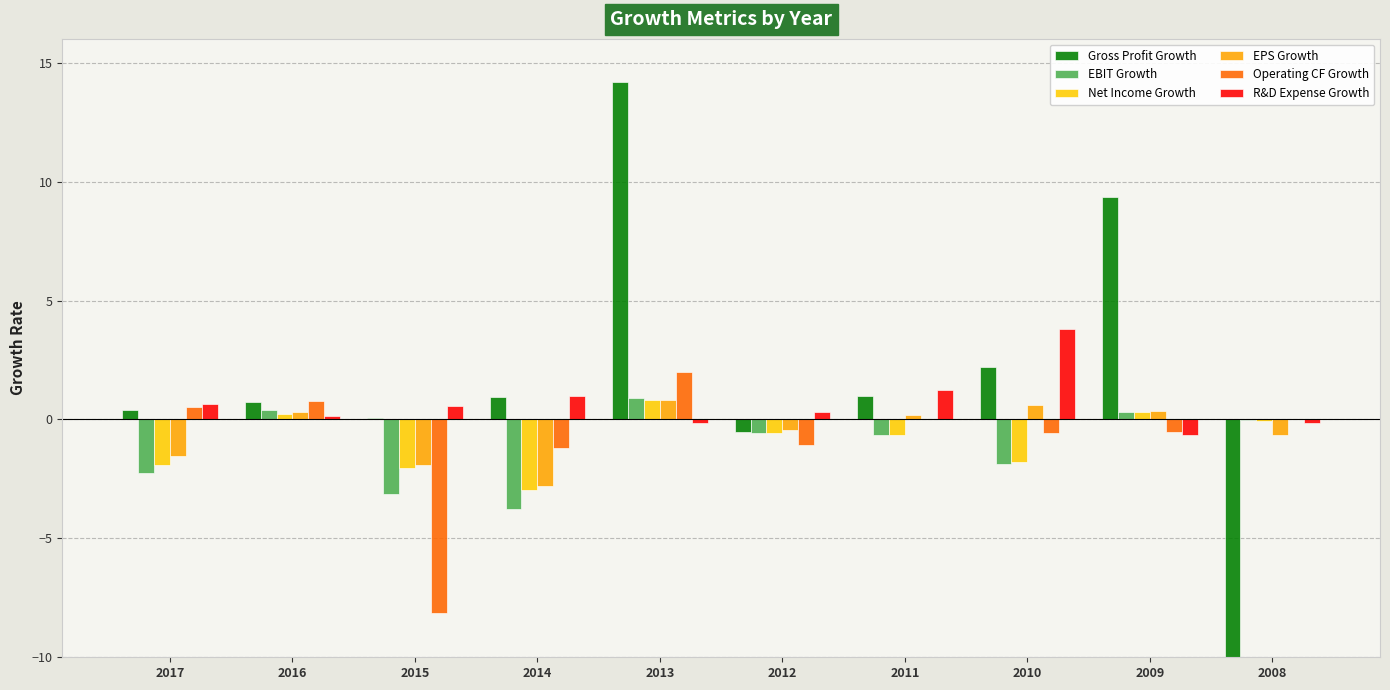

What is the minimum value for EBIT Growth?

-3.8